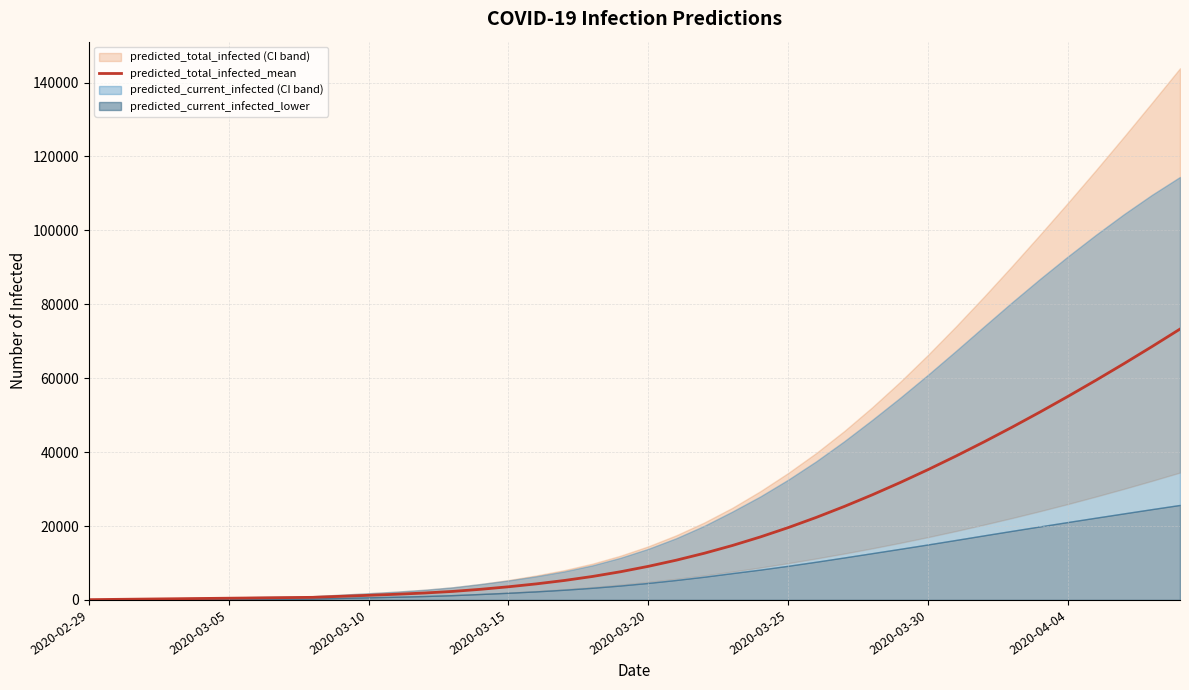

Where does the data first go above 9094?

21